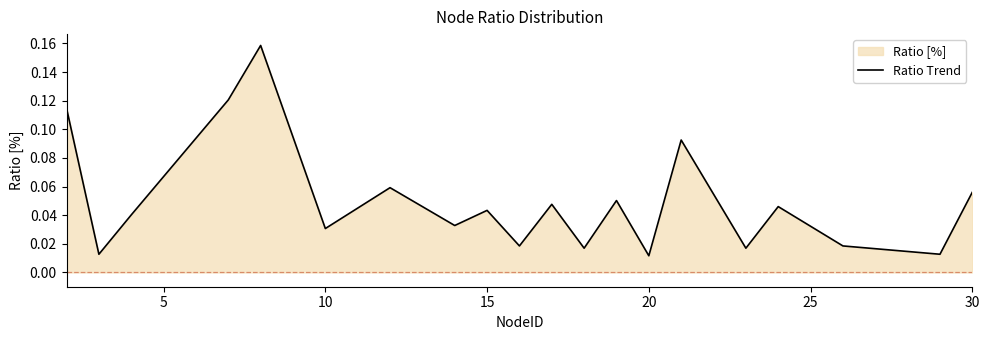

True or false: the data shows 0.0 at 30.

False